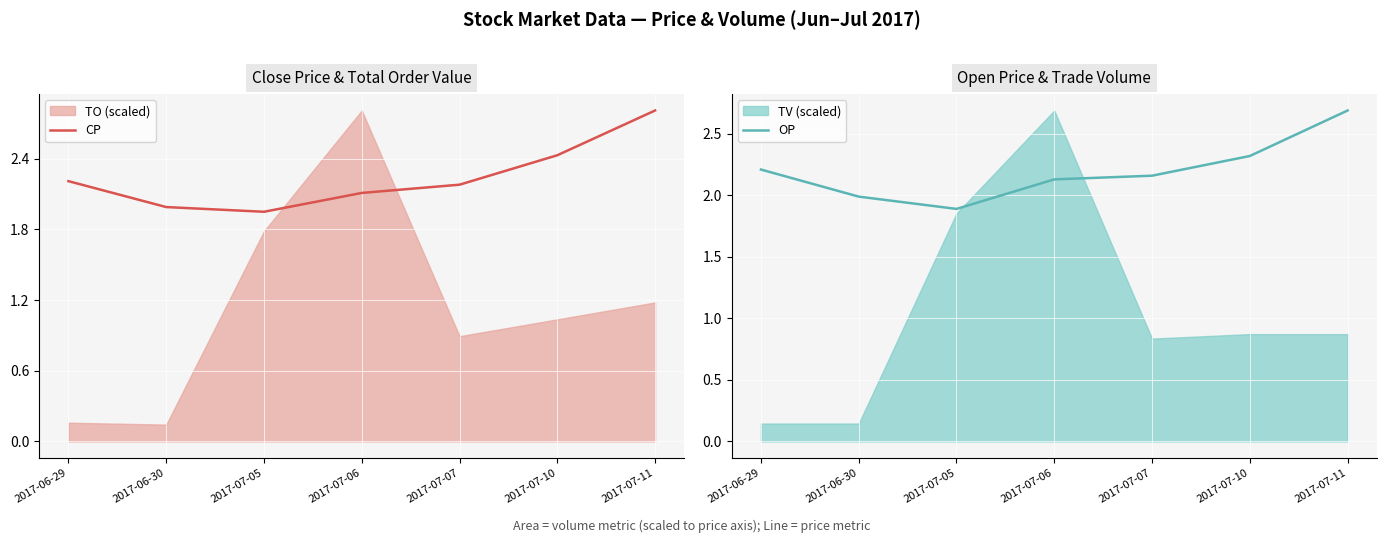

What is the minimum value for CP?

1.9